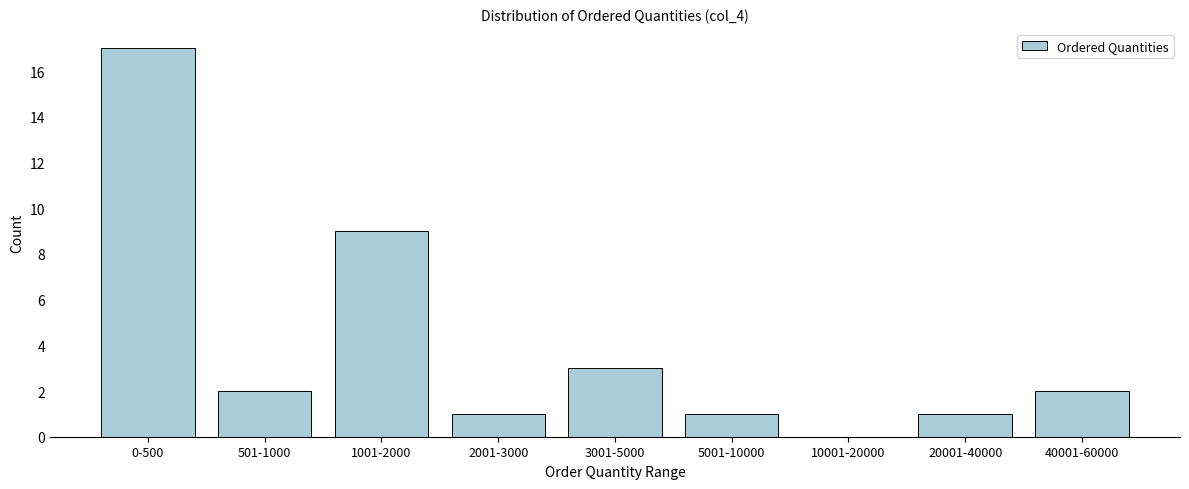

Reading right to left, extract all data points from this chart.

40001-60000=2	20001-40000=1	10001-20000=0	5001-10000=1	3001-5000=3	2001-3000=1	1001-2000=9	501-1000=2	0-500=17